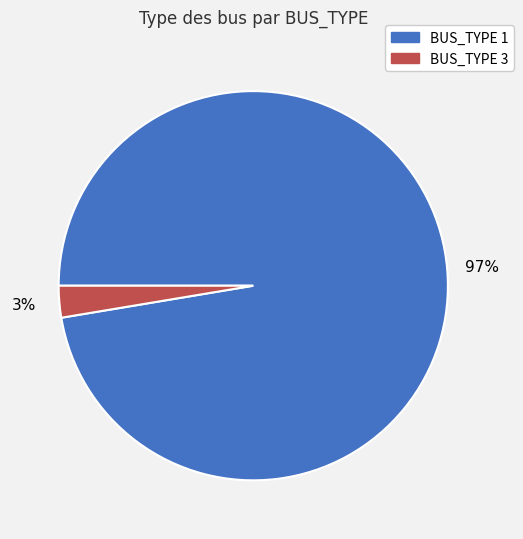

Rank the categories by value from lowest to highest.

BUS_TYPE 3, BUS_TYPE 1